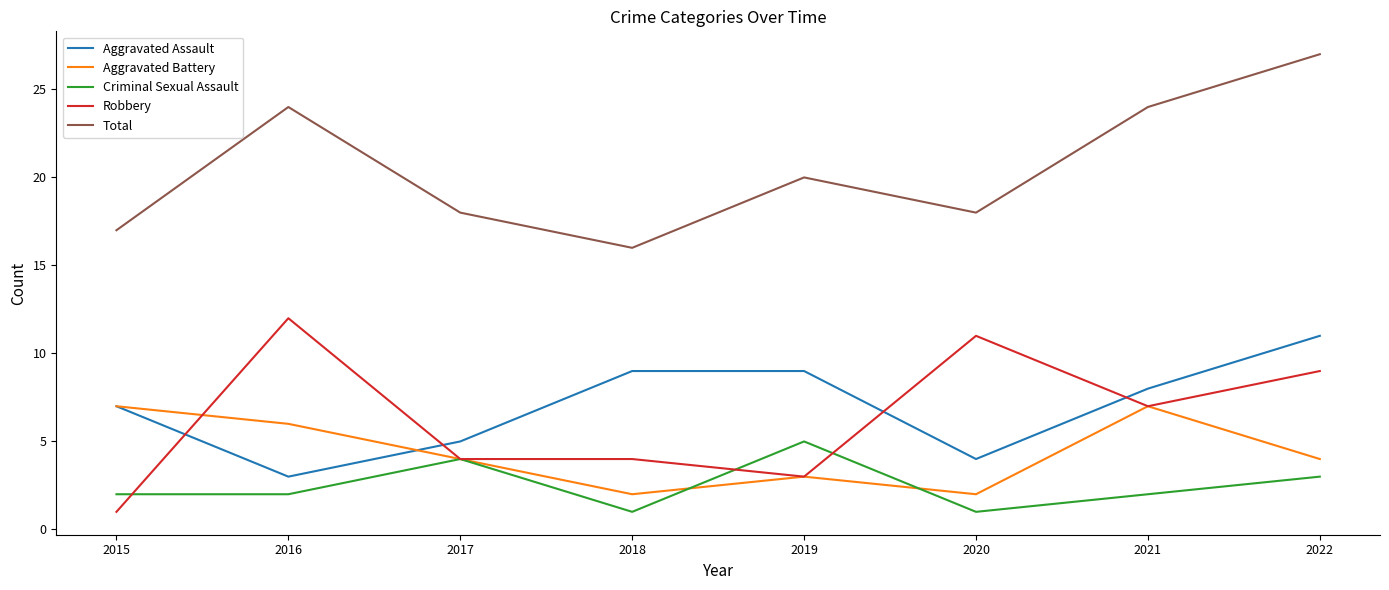

At which label does Robbery reach its minimum?

2015